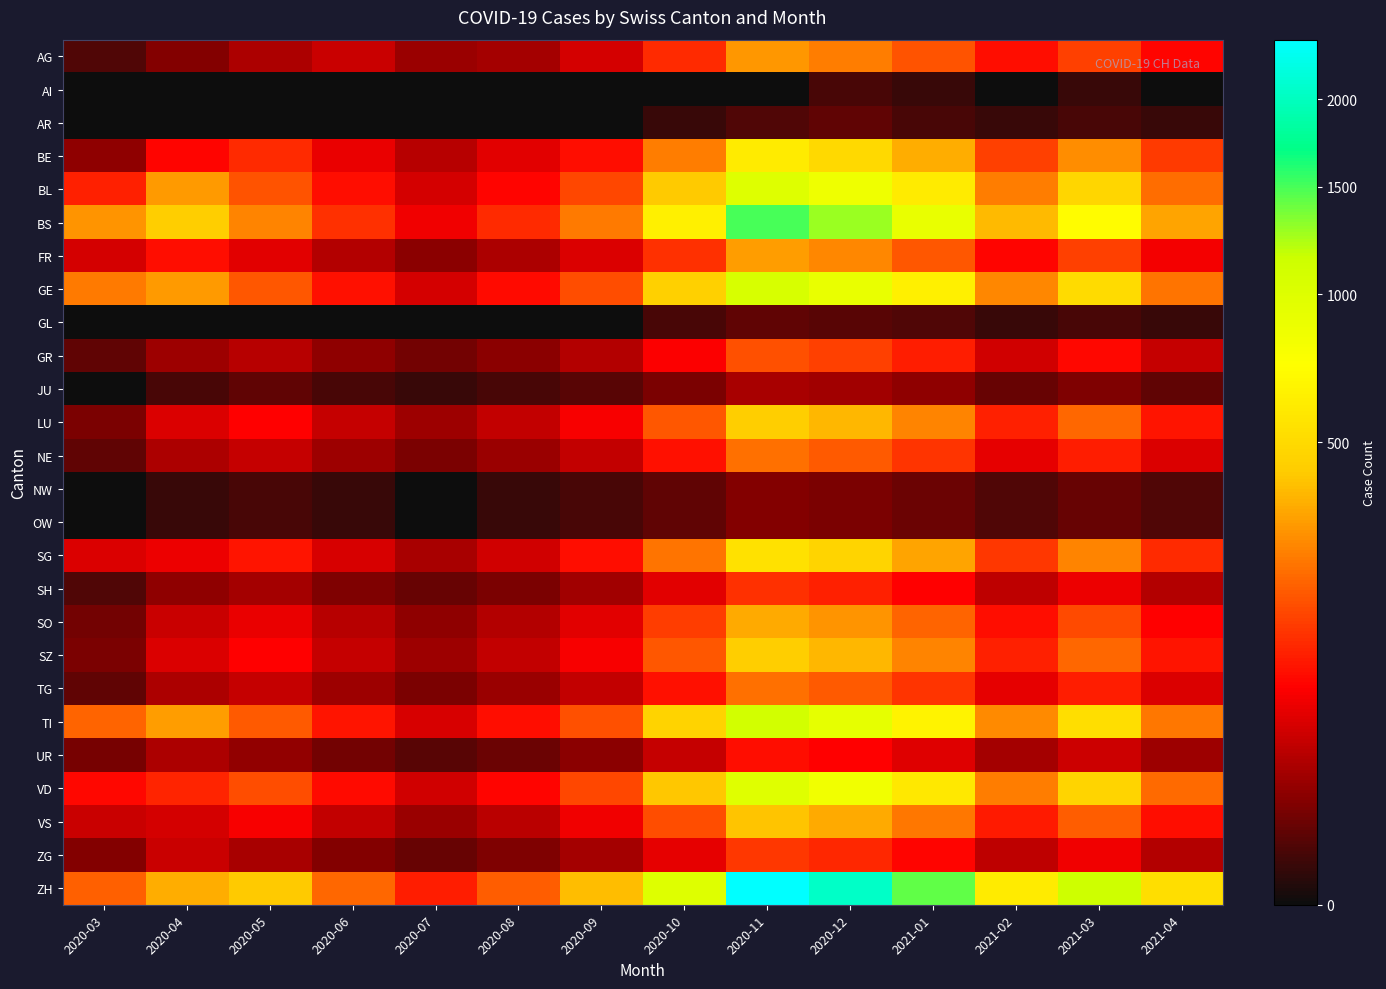

Which category has the lowest value across all series?

2020-03